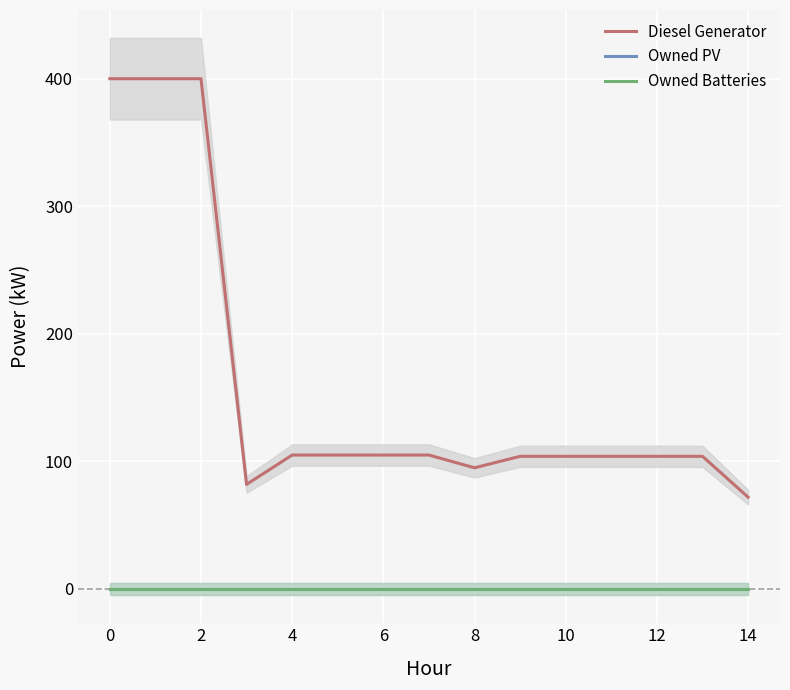

Is it true that Diesel Generator equals 105 at 6?

True